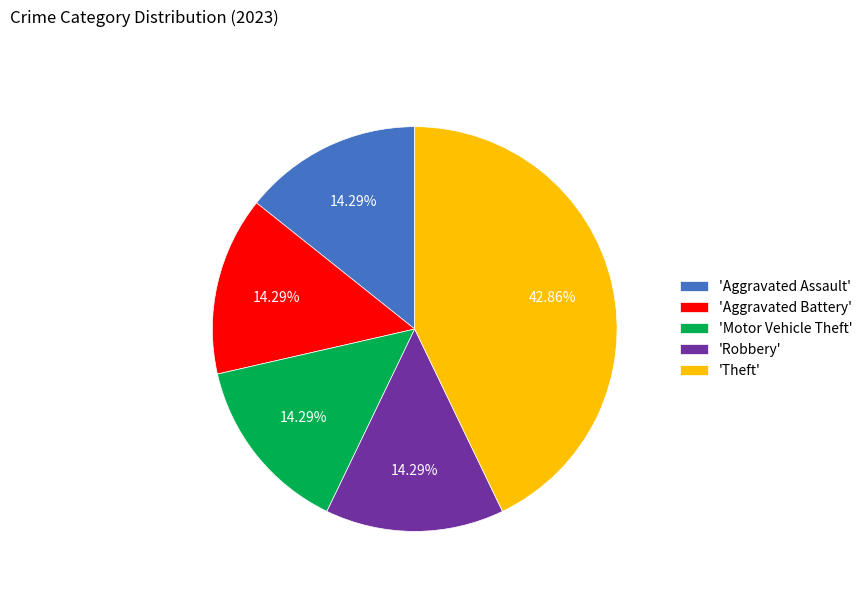

Do 'Motor Vehicle Theft' and 'Aggravated Battery' together represent more than half of the pie?

No